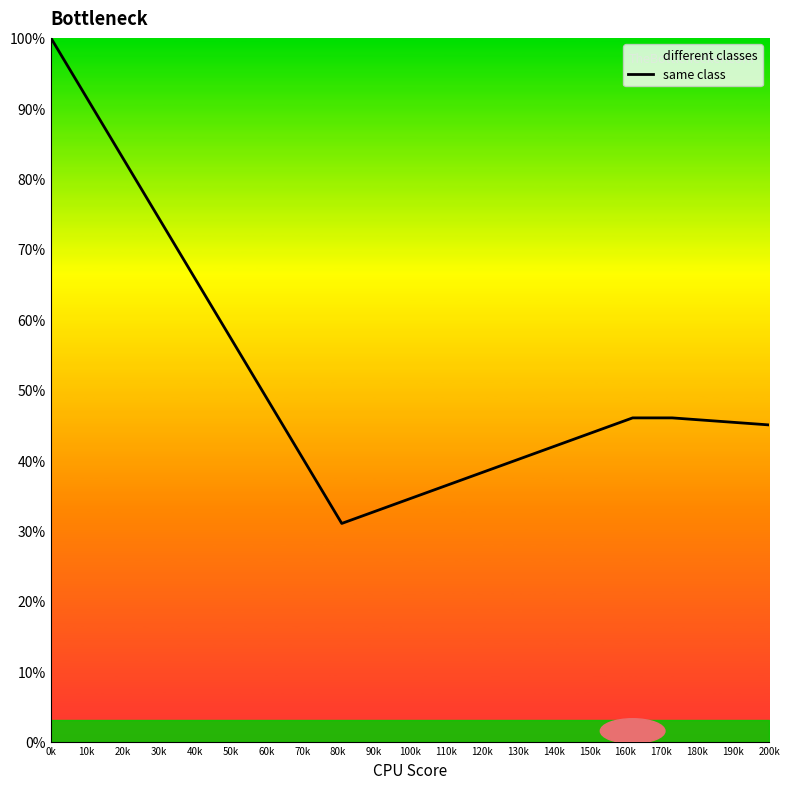

The value at 200k is 45. True or false?

True